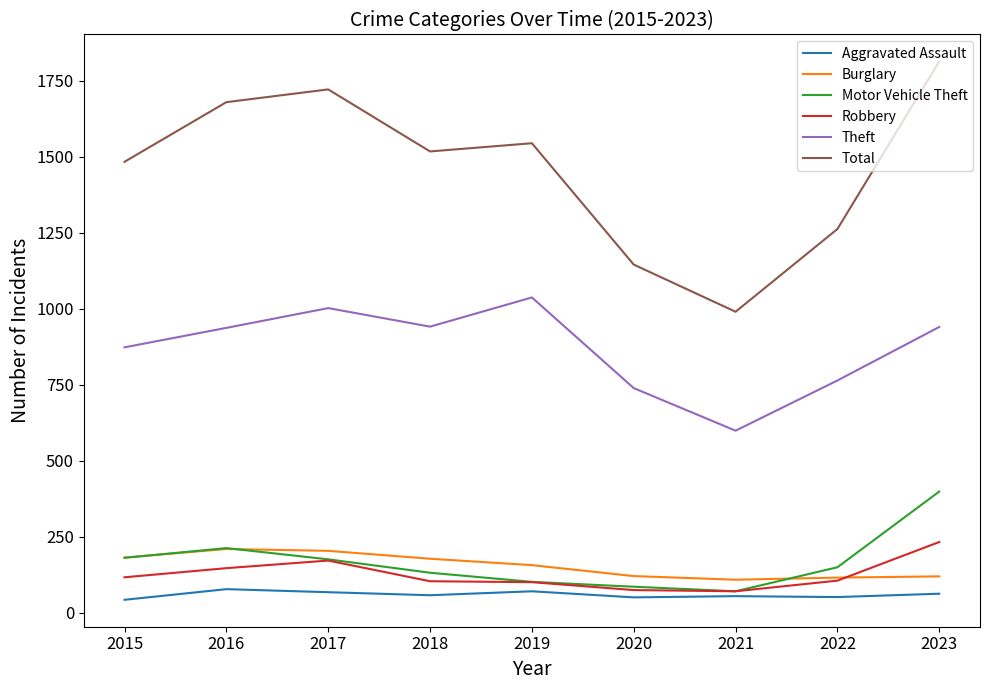

In Total, how many points are lower than both neighbors (excluding endpoints)?

2